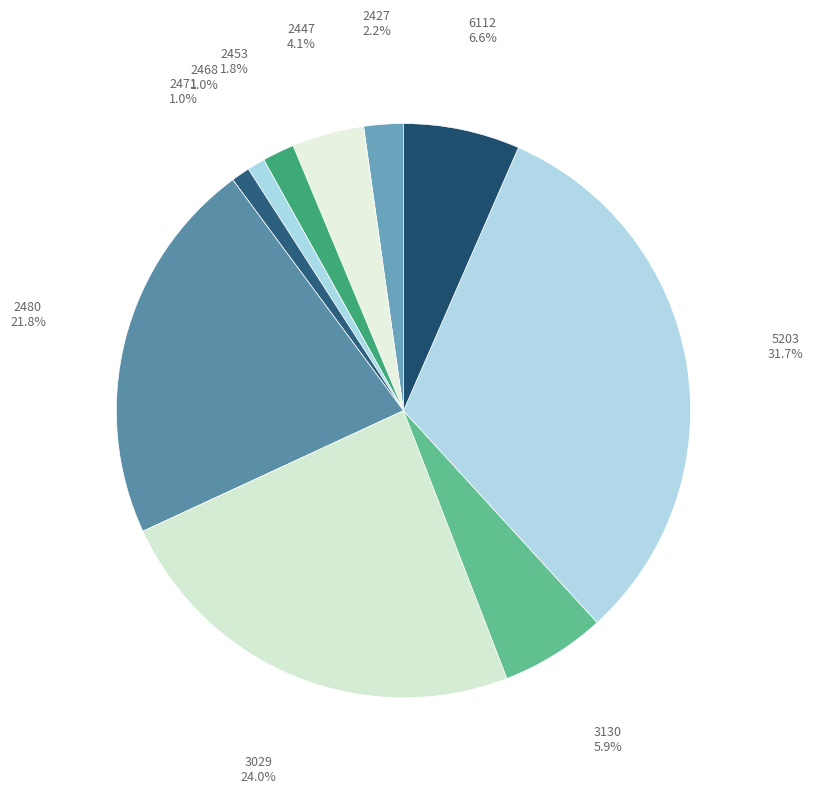

The 2471 slice represents 11% of the pie. True or false?

False